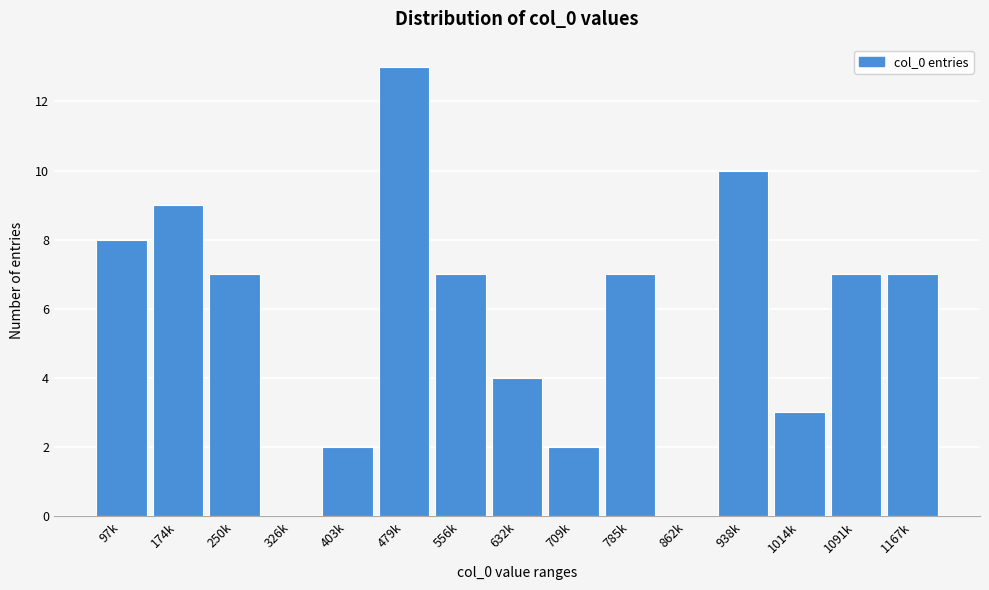

Reading left to right, transcribe all the data shown in this chart.

97k=8	174k=9	250k=7	326k=0	403k=2	479k=13	556k=7	632k=4	709k=2	785k=7	862k=0	938k=10	1014k=3	1091k=7	1167k=7